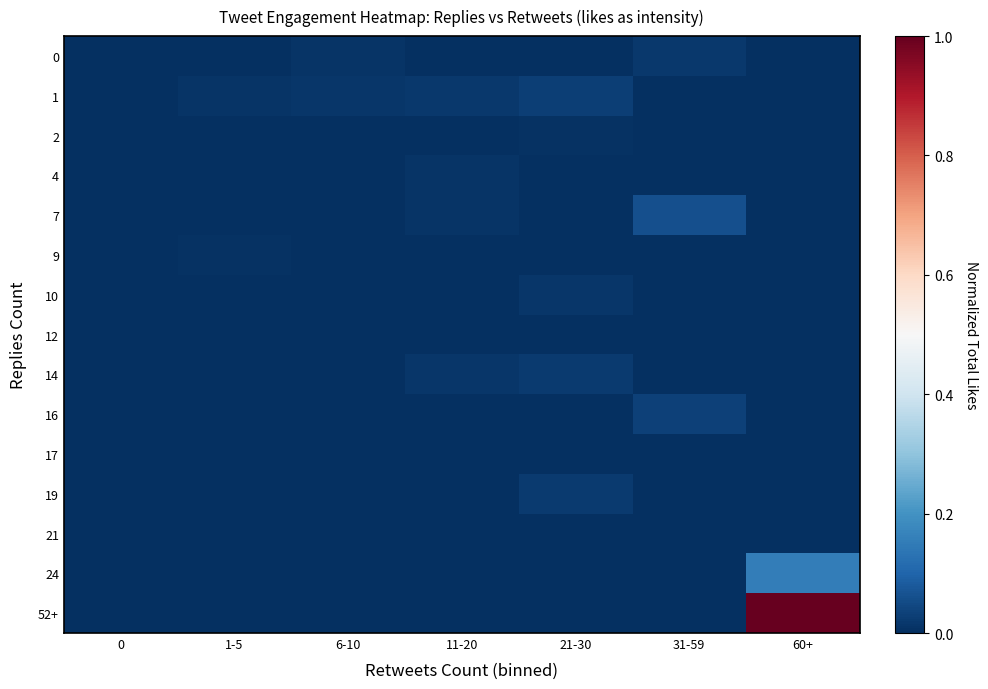

At which category is the sum across all series the highest?

60+